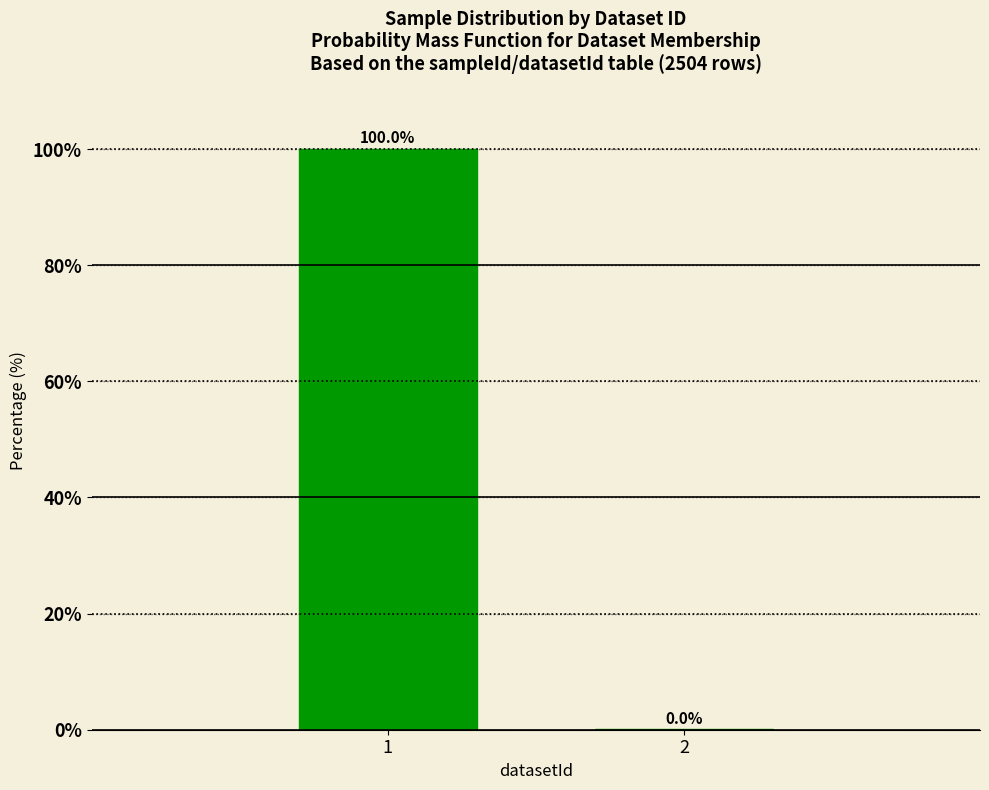

True or false: the data shows 0.0 at 2.

True